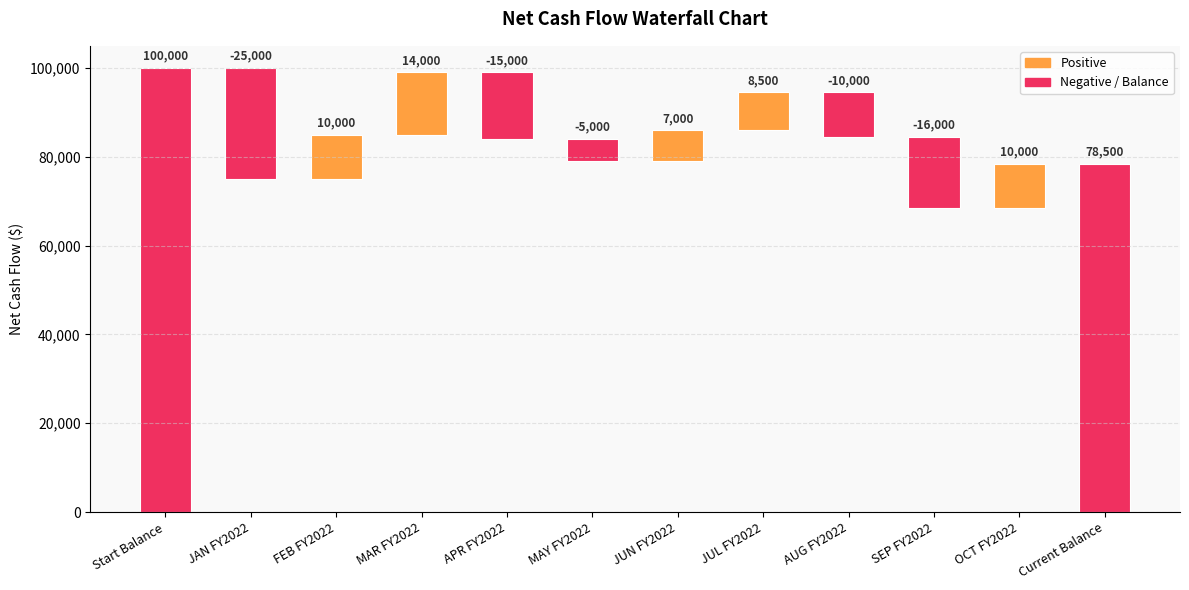

Rank the categories by value from highest to lowest.

Start Balance, Current Balance, MAR FY2022, FEB FY2022, OCT FY2022, JUL FY2022, JUN FY2022, MAY FY2022, AUG FY2022, APR FY2022, SEP FY2022, JAN FY2022